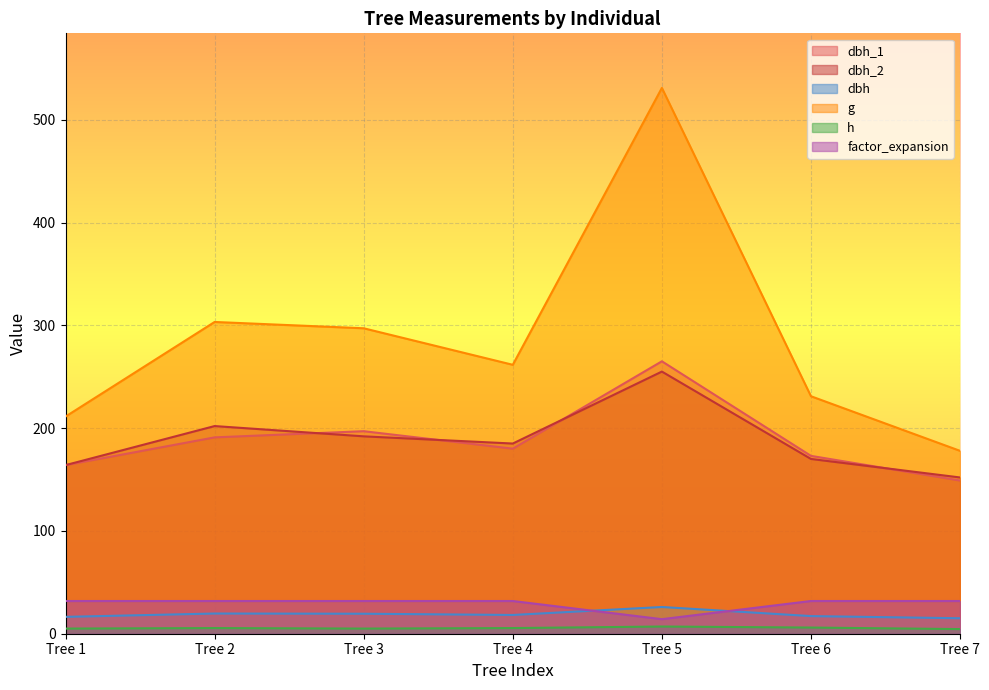

Which series has the largest total across all categories?

g